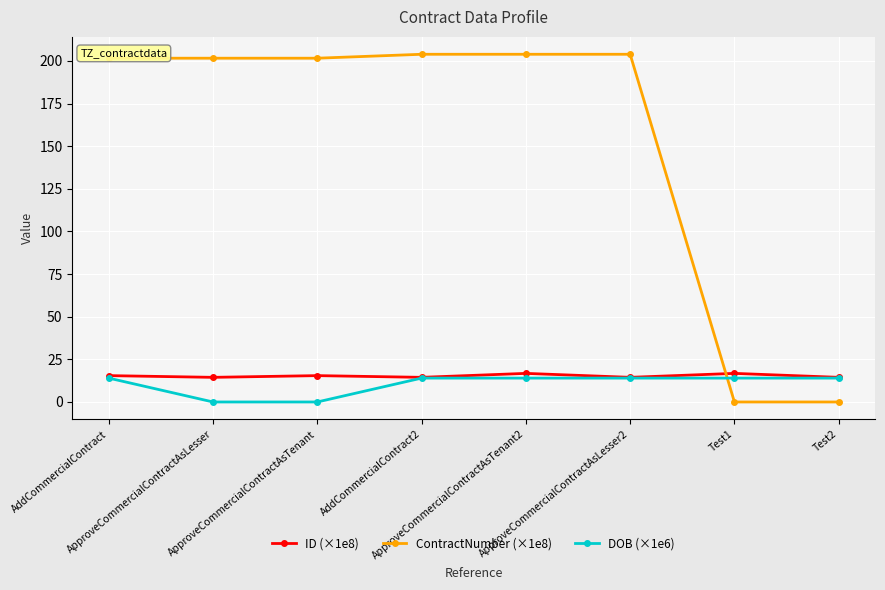

Does the chart display data point markers on the line(s)?

Yes